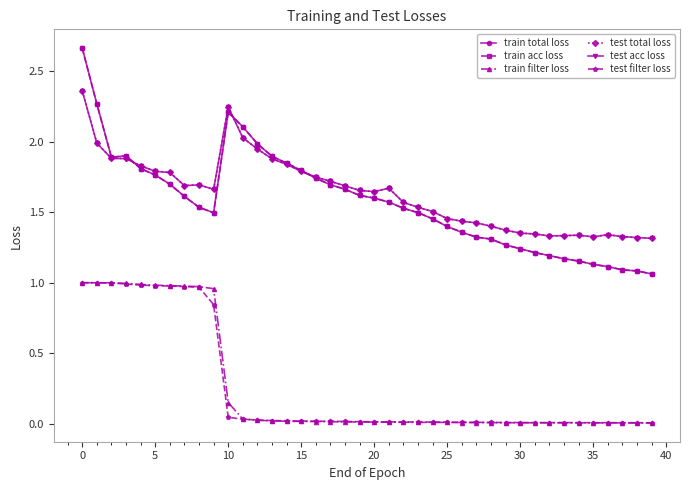

Which series has the largest range (max minus min)?

train total loss